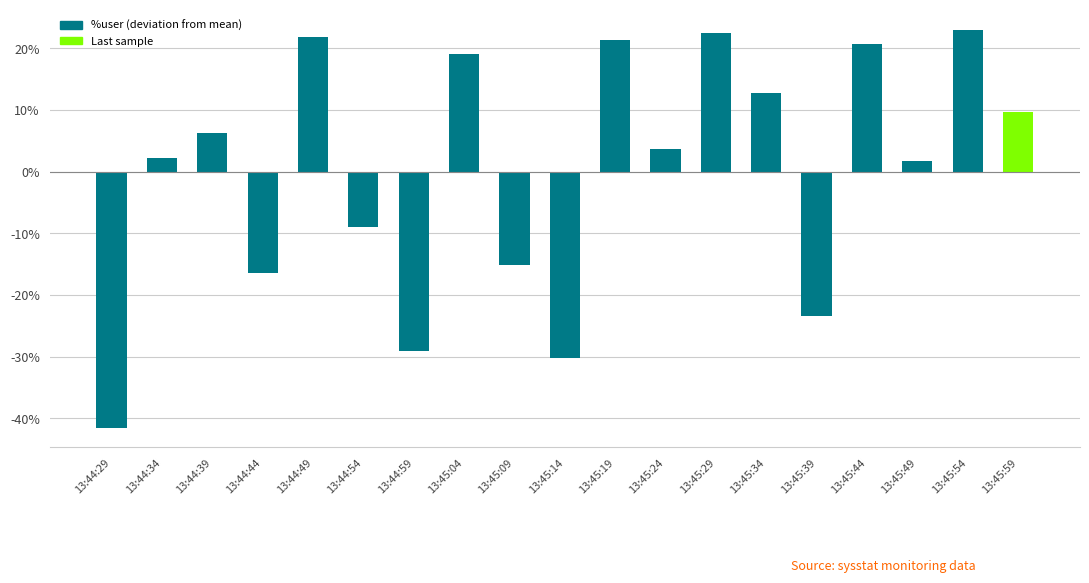

Which has a higher value, 13:45:59 or 13:44:39?

13:45:59